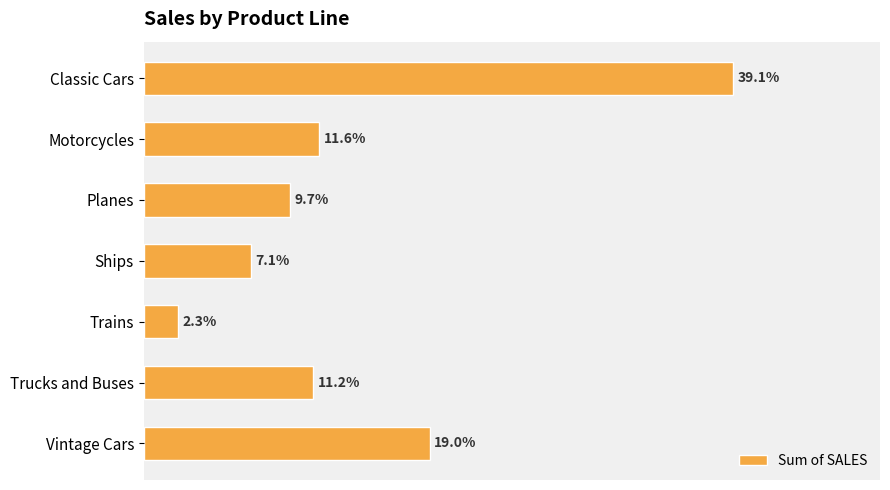

Are the bars horizontal?

Yes